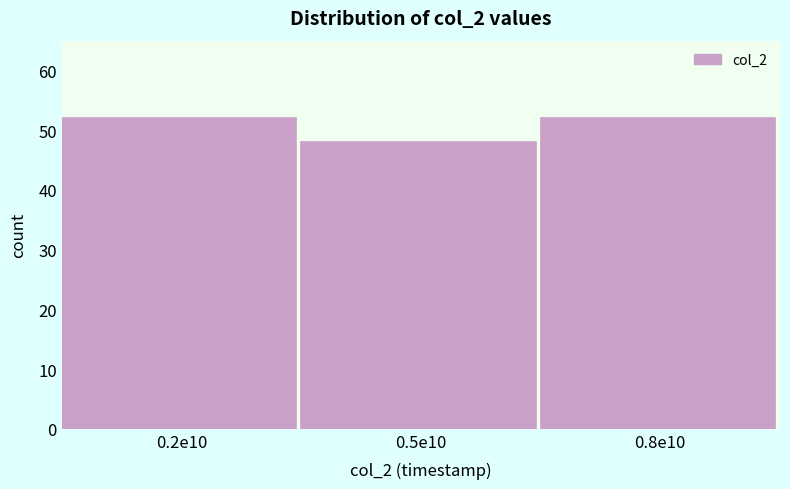

Reading left to right, transcribe all the data shown in this chart.

52	48	52